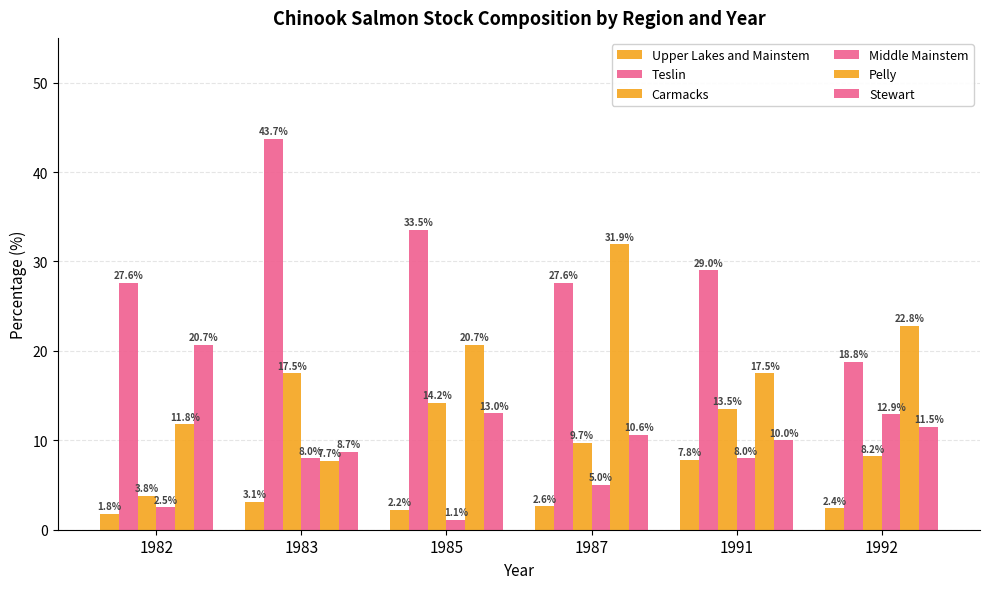

What is the sum of all Upper Lakes and Mainstem values?

19.9